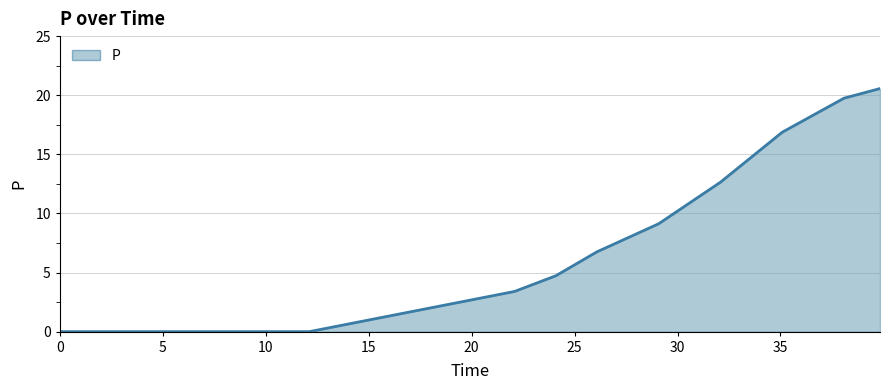

Count the number of data series in this chart.

1